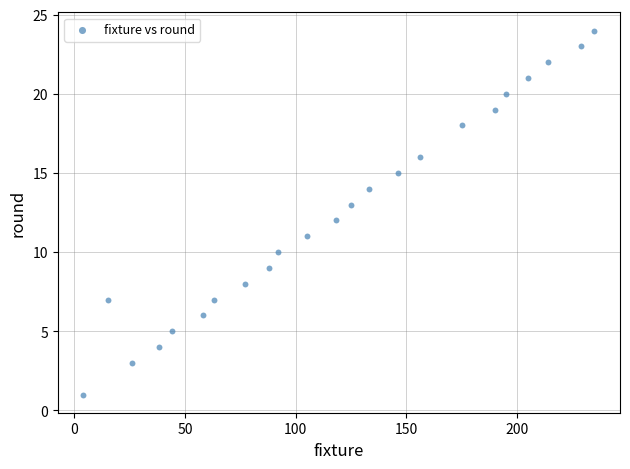

What is the range of Y values (max minus min)?

23